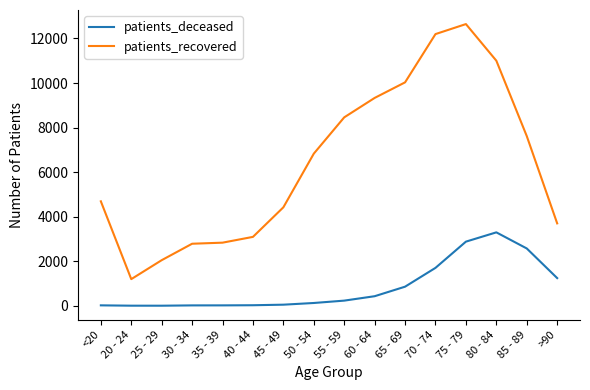

Rank the series at 25 - 29 from highest to lowest value.

patients_recovered, patients_deceased